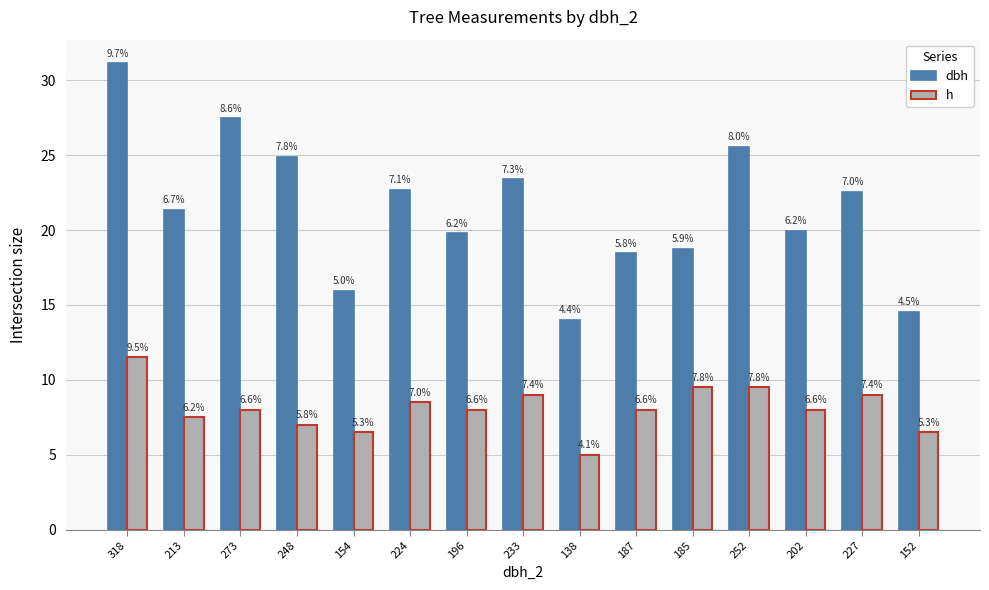

What is the sum of the h values at 213 and 273?

15.5